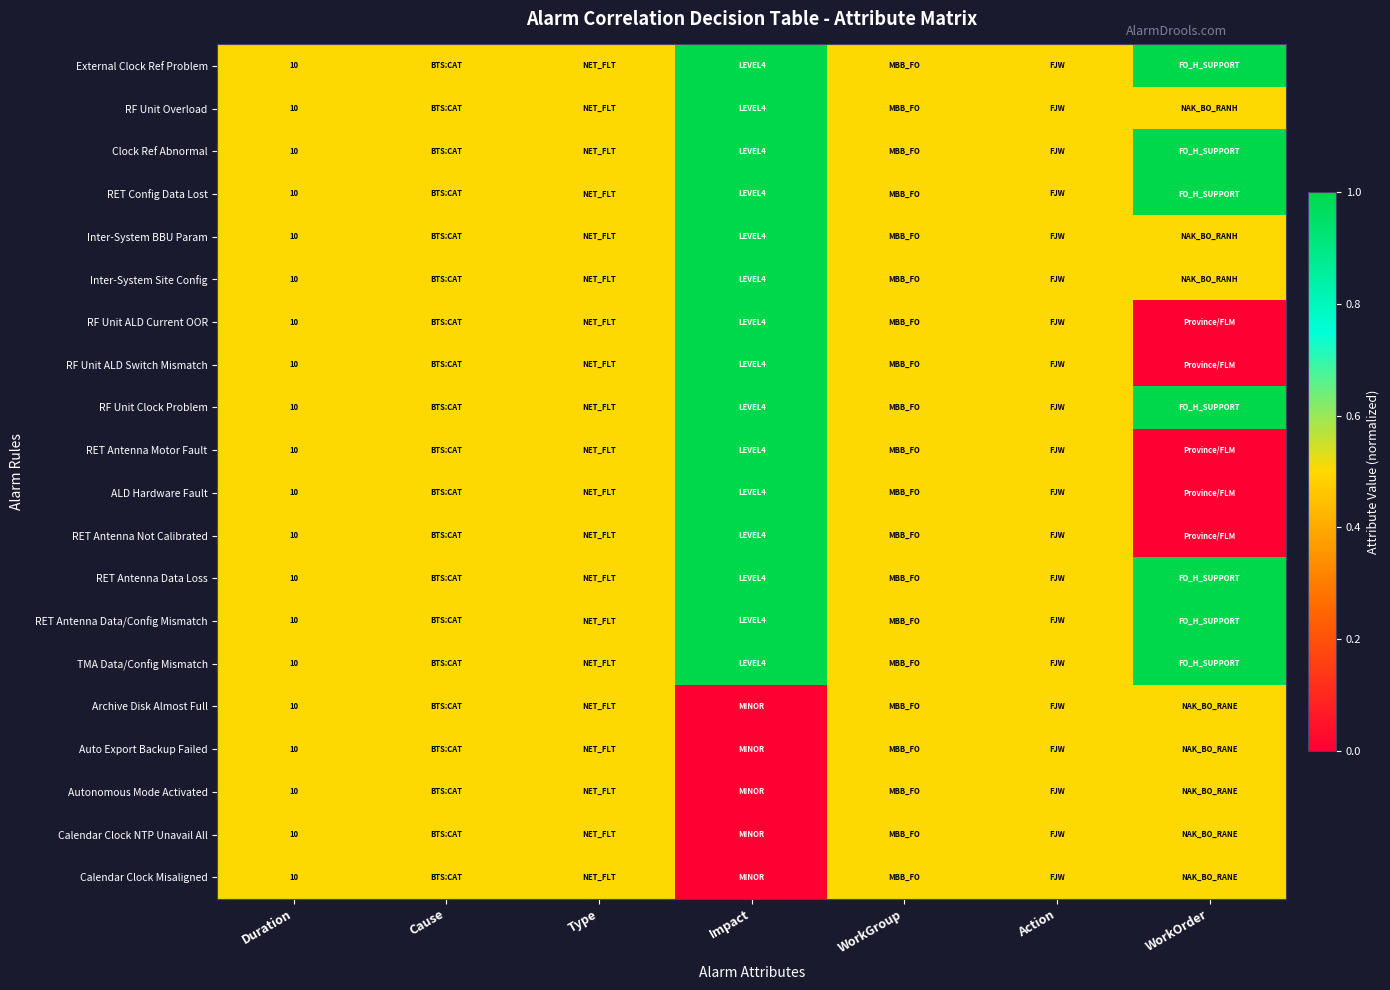

At how many categories does at least one series exceed 0?

7